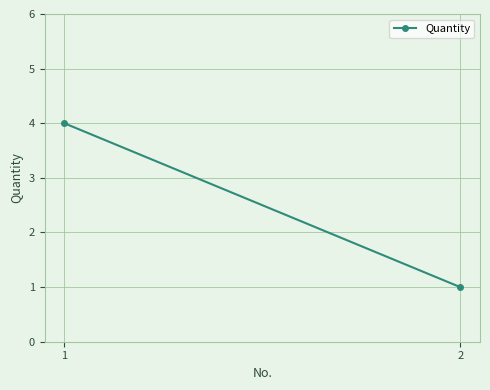

What is the value of the 1st point from the left?

4